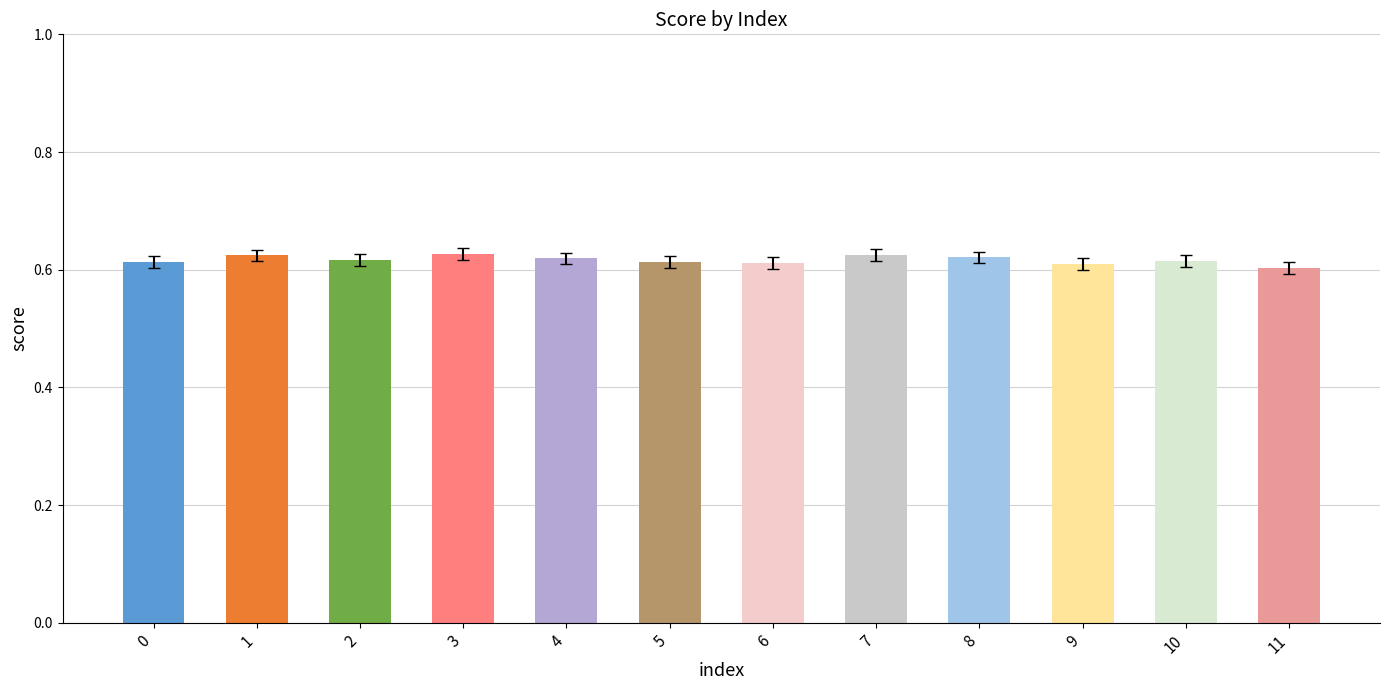

How many values are between 0 and 1?

12